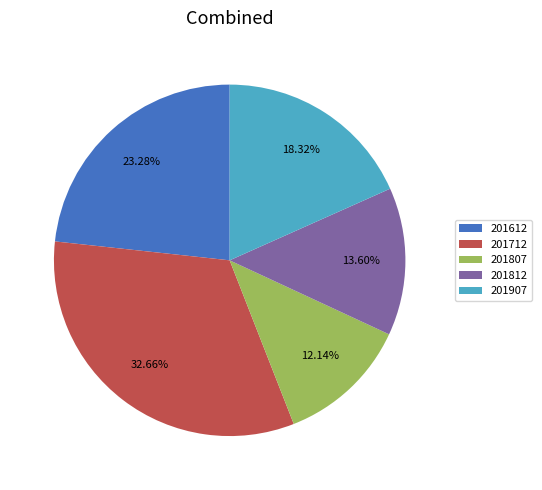

Which category has the biggest portion of the pie?

201712